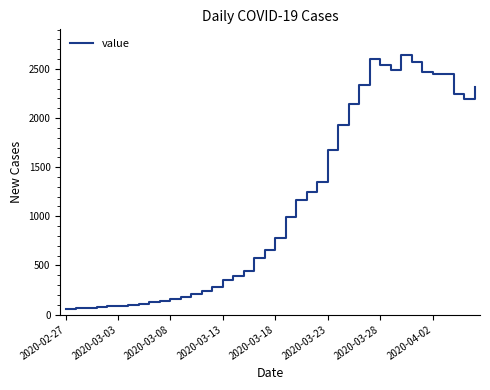

What is the smallest value displayed?

61